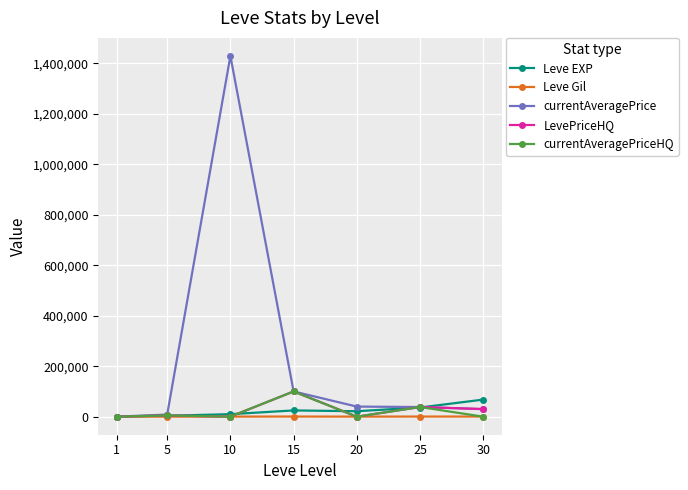

Read the Leve EXP value at 20, to the nearest 10.

21600